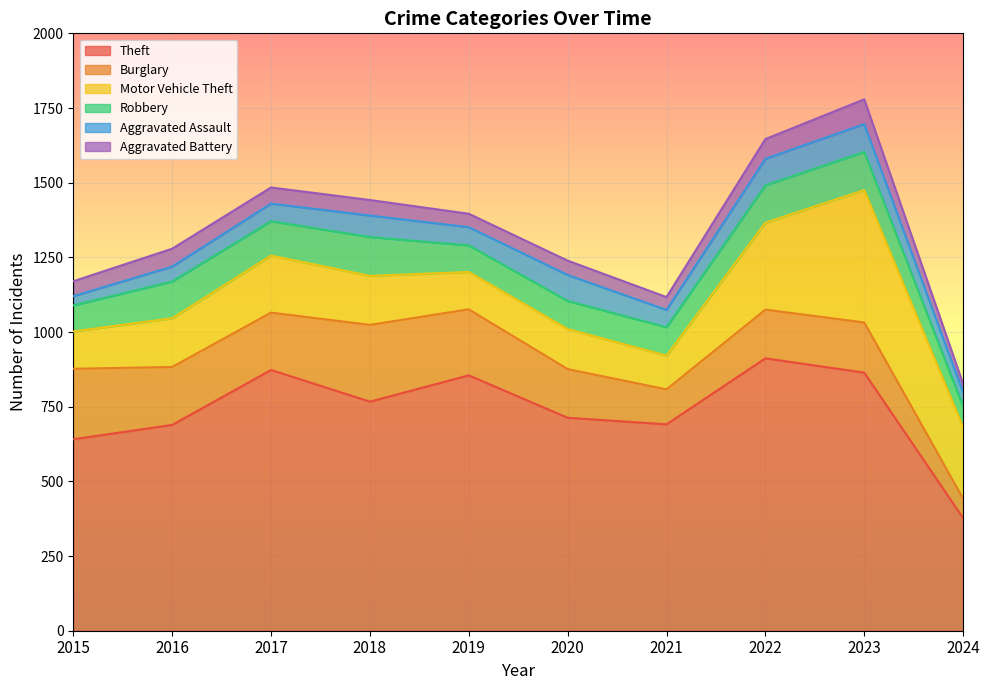

True or false: Aggravated Battery and Robbery cross at least once.

False